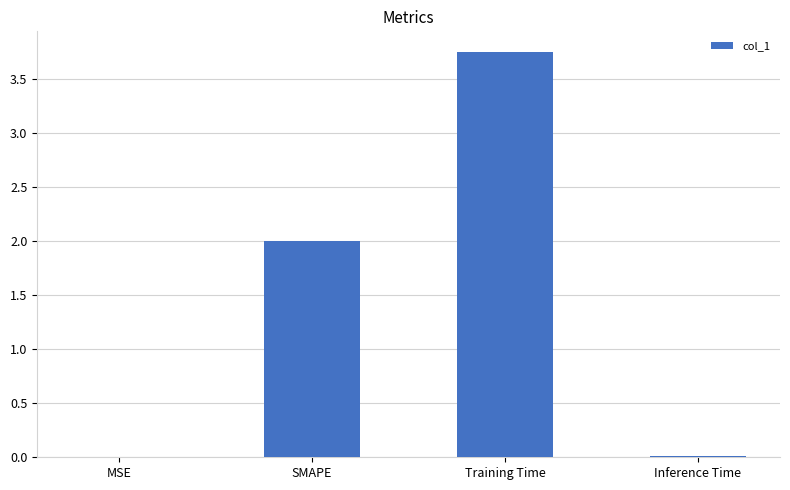

Between MSE and SMAPE, which is larger?

SMAPE